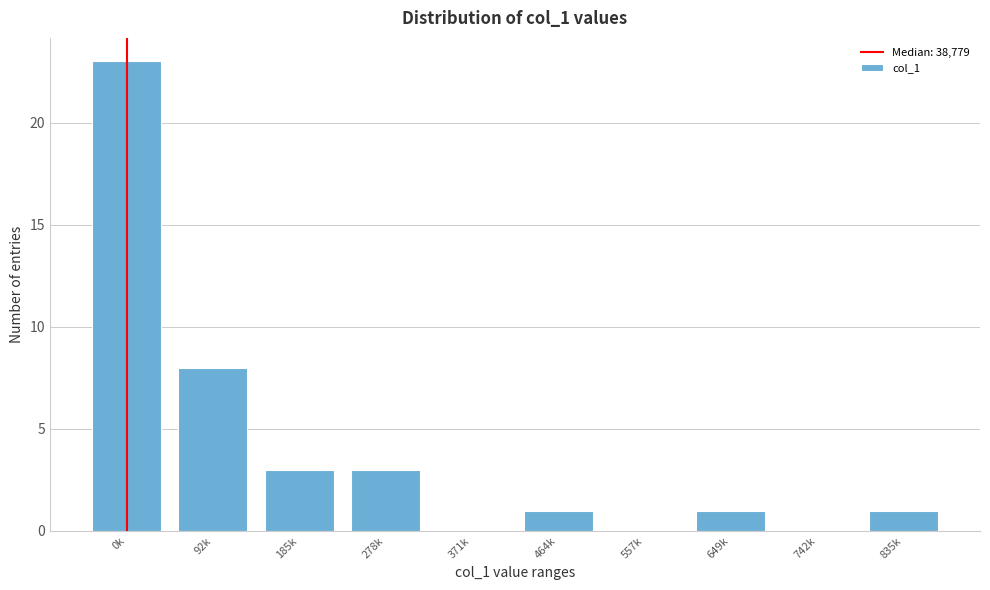

Reading left to right, transcribe all the data shown in this chart.

0k=23	92k=8	185k=3	278k=3	371k=0	464k=1	557k=0	649k=1	742k=0	835k=1